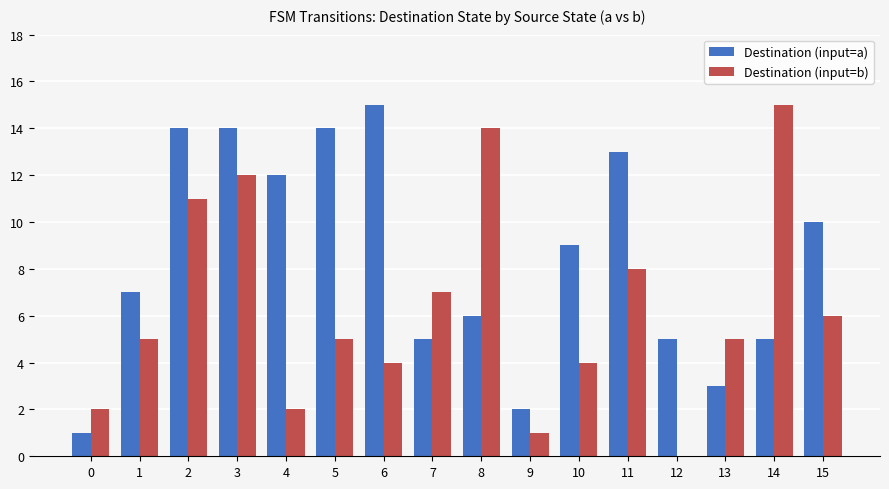

What is the sum of all Destination (input=a) values?

135